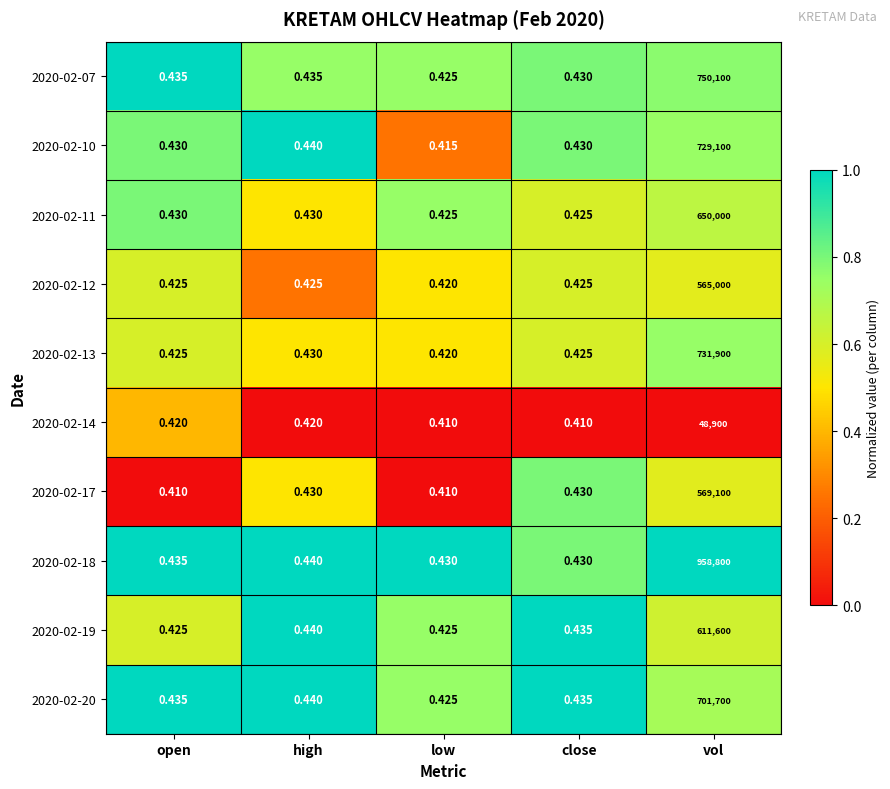

At which category is the sum across all series the highest?

vol